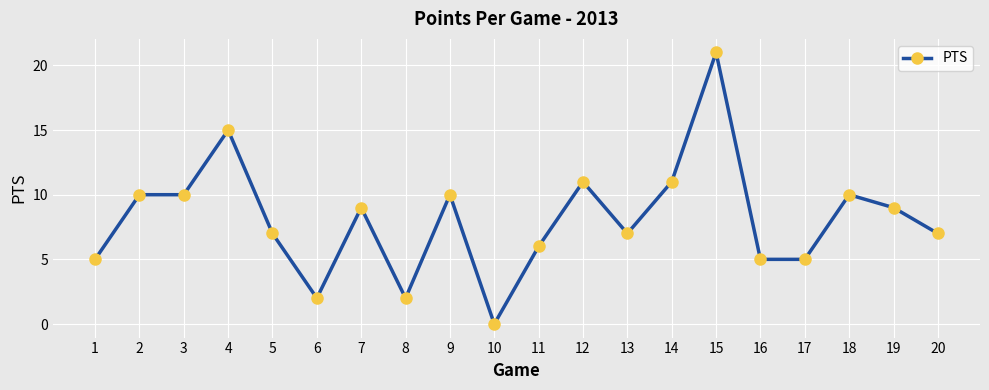

What is the average value?

8